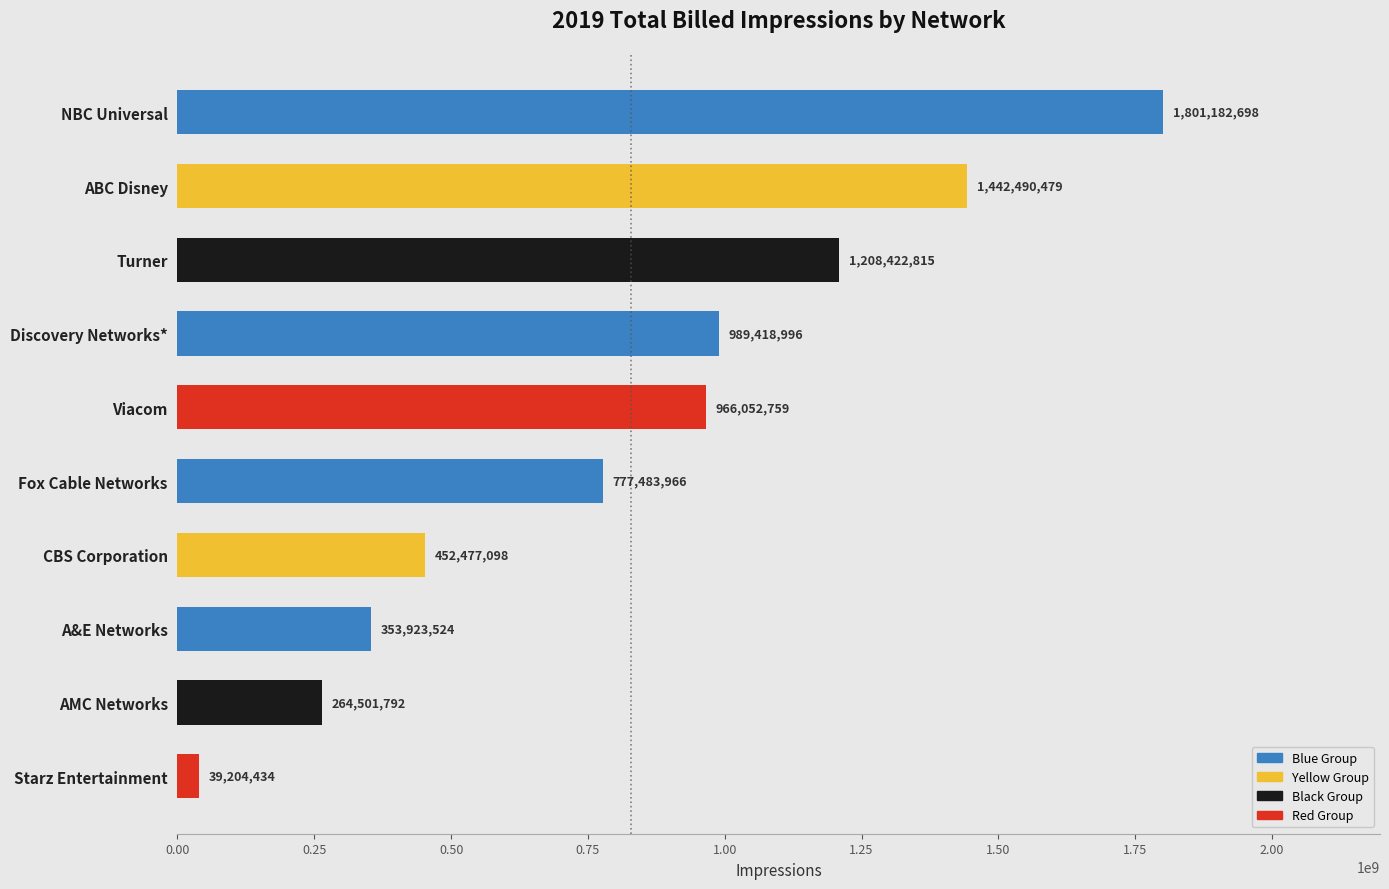

The chart shows a value of 1801182698 at NBC Universal. True or false?

True